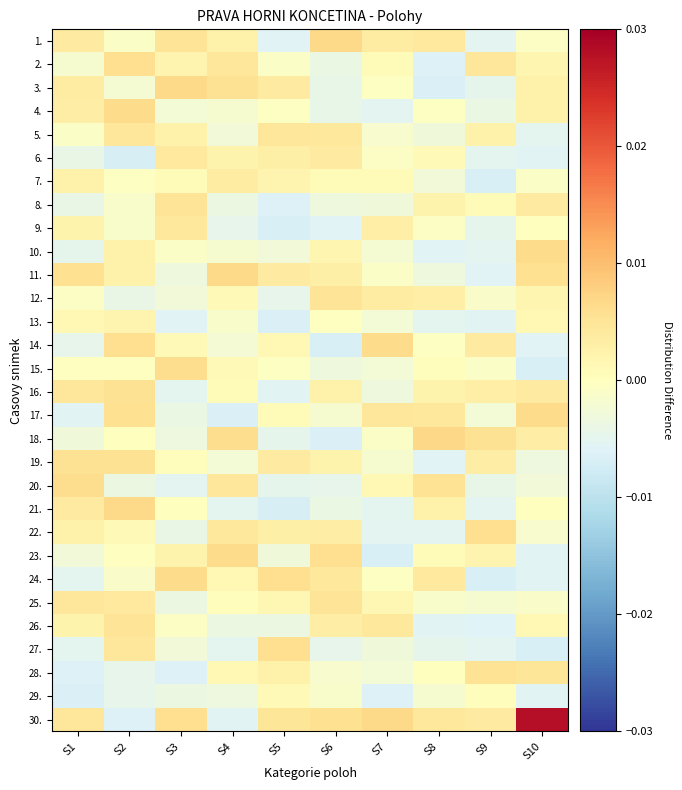

Which series changed the most between S4 and S9?

11.